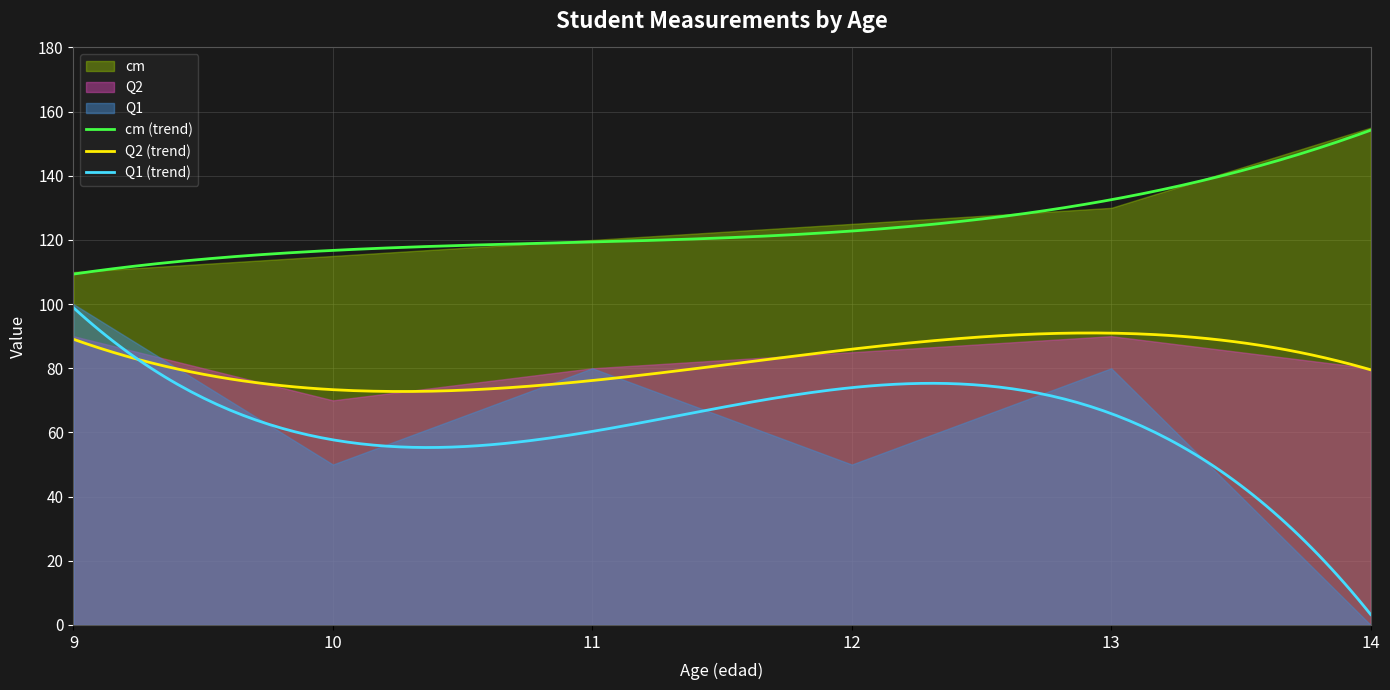

True or false: cm (trend) and Q1 (trend) cross at least once.

False